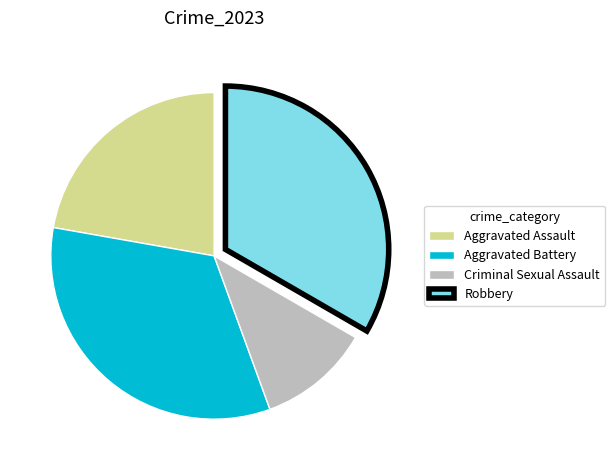

Do Aggravated Assault and Criminal Sexual Assault together represent more than half of the pie?

No